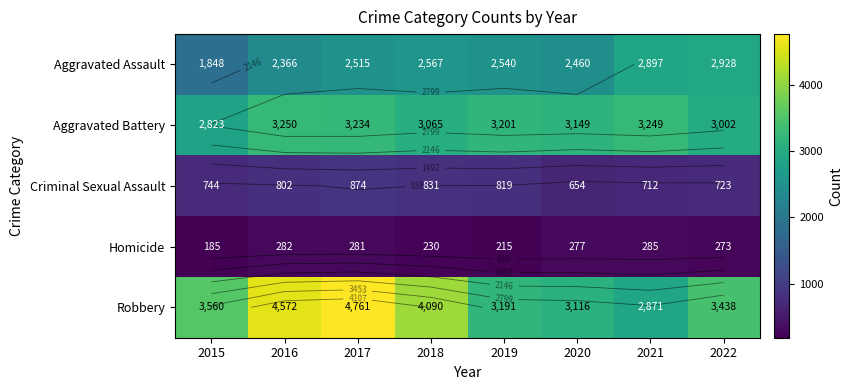

Count the number of categories in the chart.

8